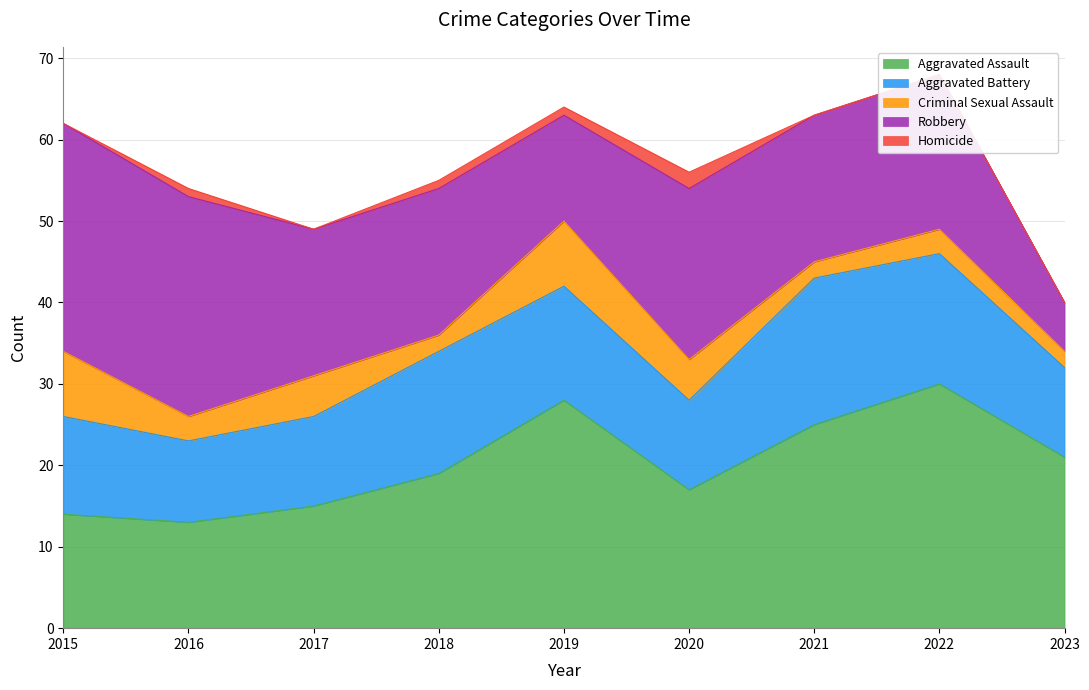

How many categories are shown in the chart?

9